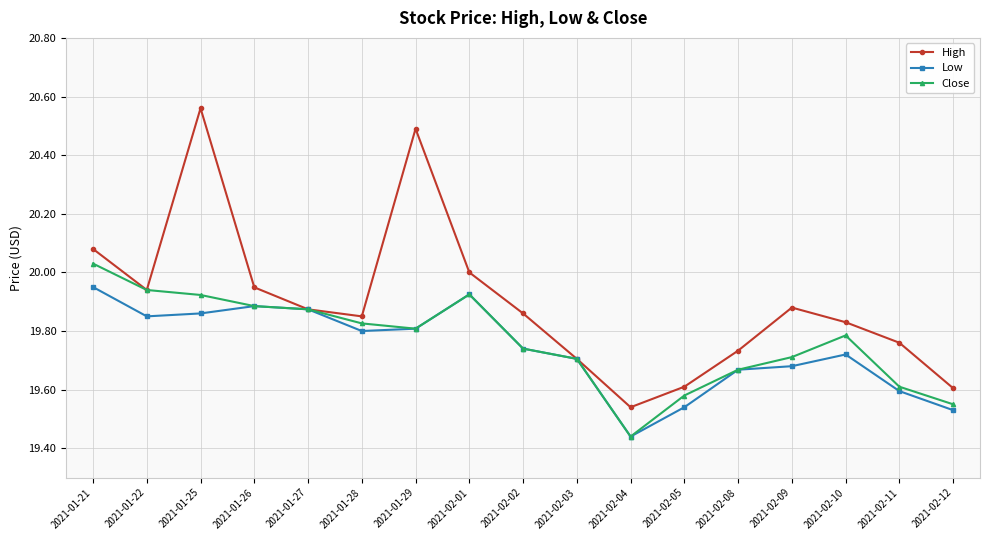

At which label is Low closest to 19?

2021-02-04